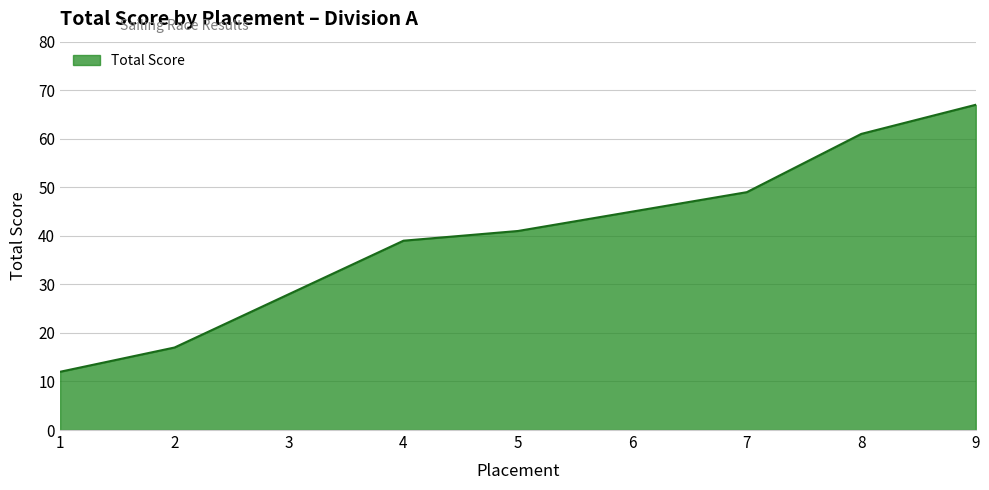

Rank the categories by value from highest to lowest.

9, 8, 7, 6, 5, 4, 3, 2, 1